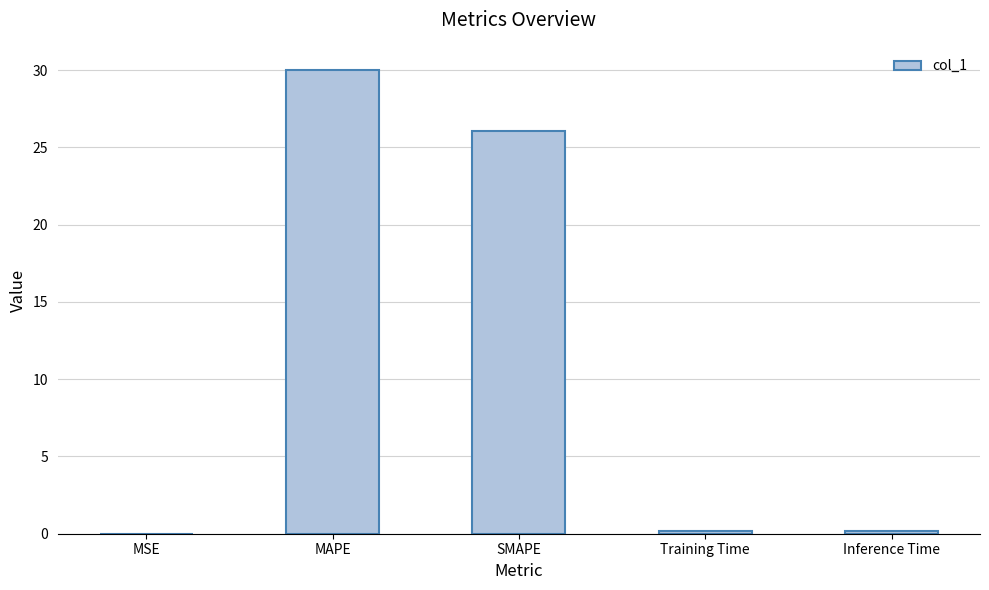

At which label is the value closest to 15?

SMAPE